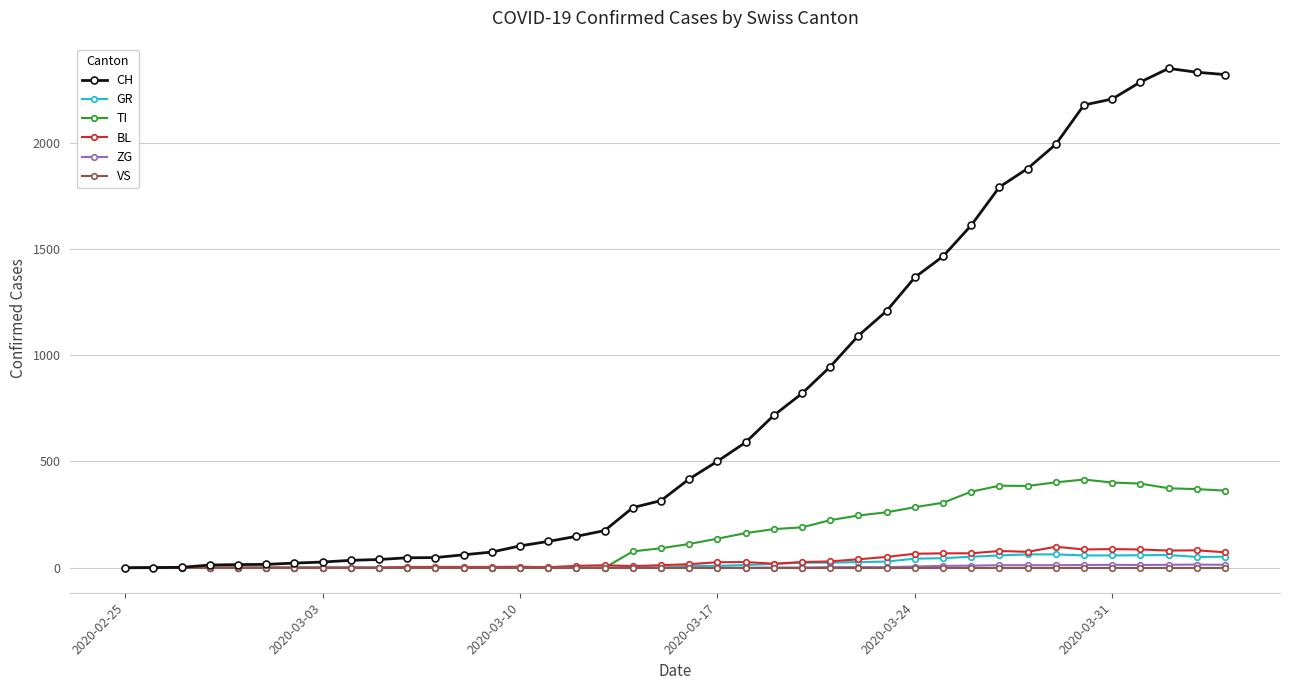

What is the greatest value displayed?

2349